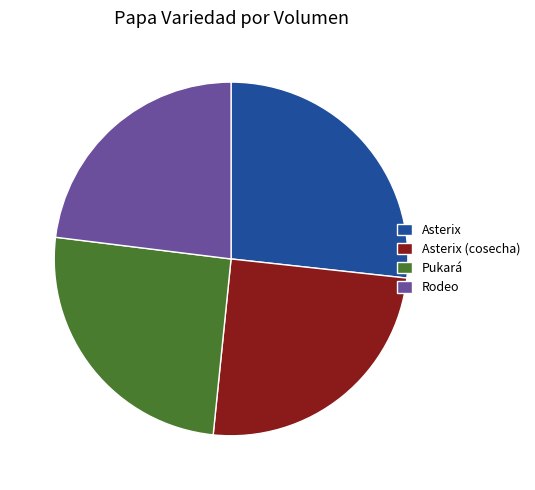

What is the smallest slice in the pie chart?

Rodeo